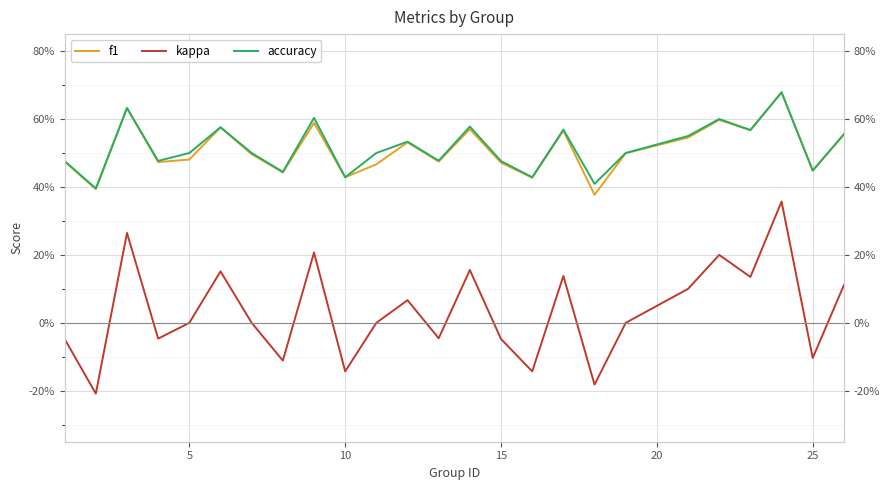

The value of kappa at 15 is -0.1. True or false?

True